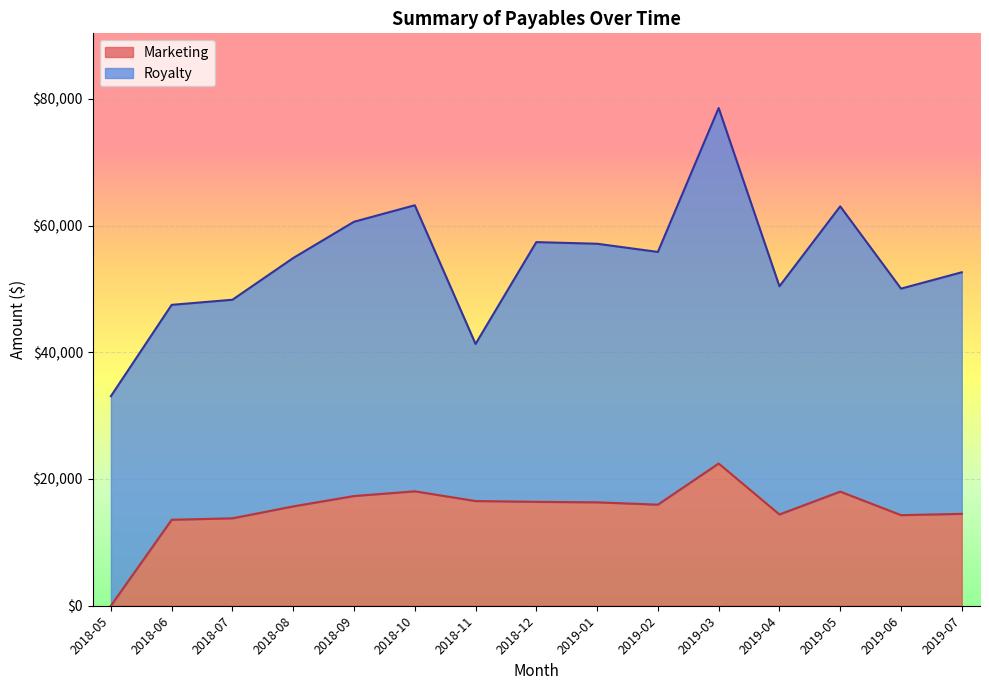

List the labels in order of value, largest first.

2019-03, 2018-10, 2019-05, 2018-09, 2018-11, 2018-12, 2019-01, 2019-02, 2018-08, 2019-07, 2019-04, 2019-06, 2018-07, 2018-06, 2018-05